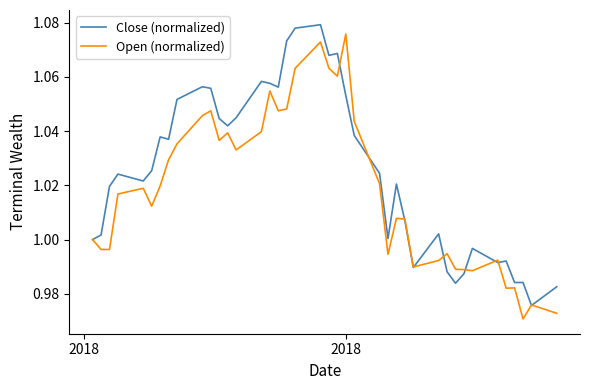

List the series in order of their overall mean, highest first.

Close (normalized), Open (normalized)